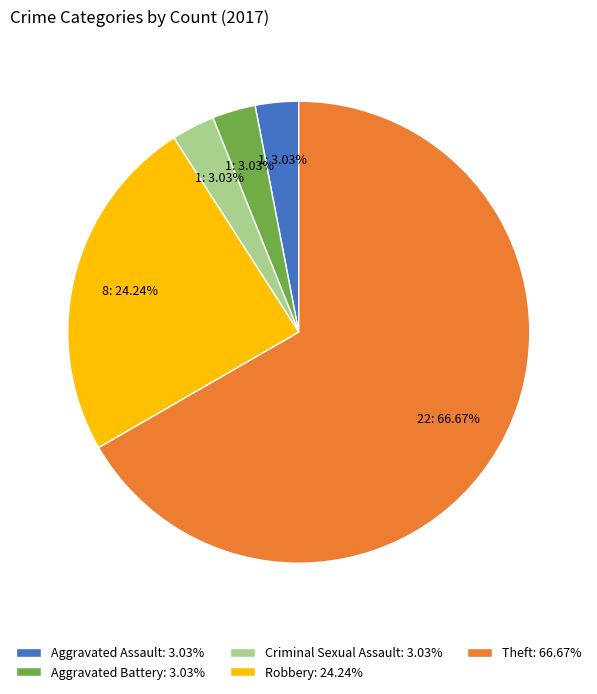

Combined, do Aggravated Battery and Criminal Sexual Assault account for over 50%?

No